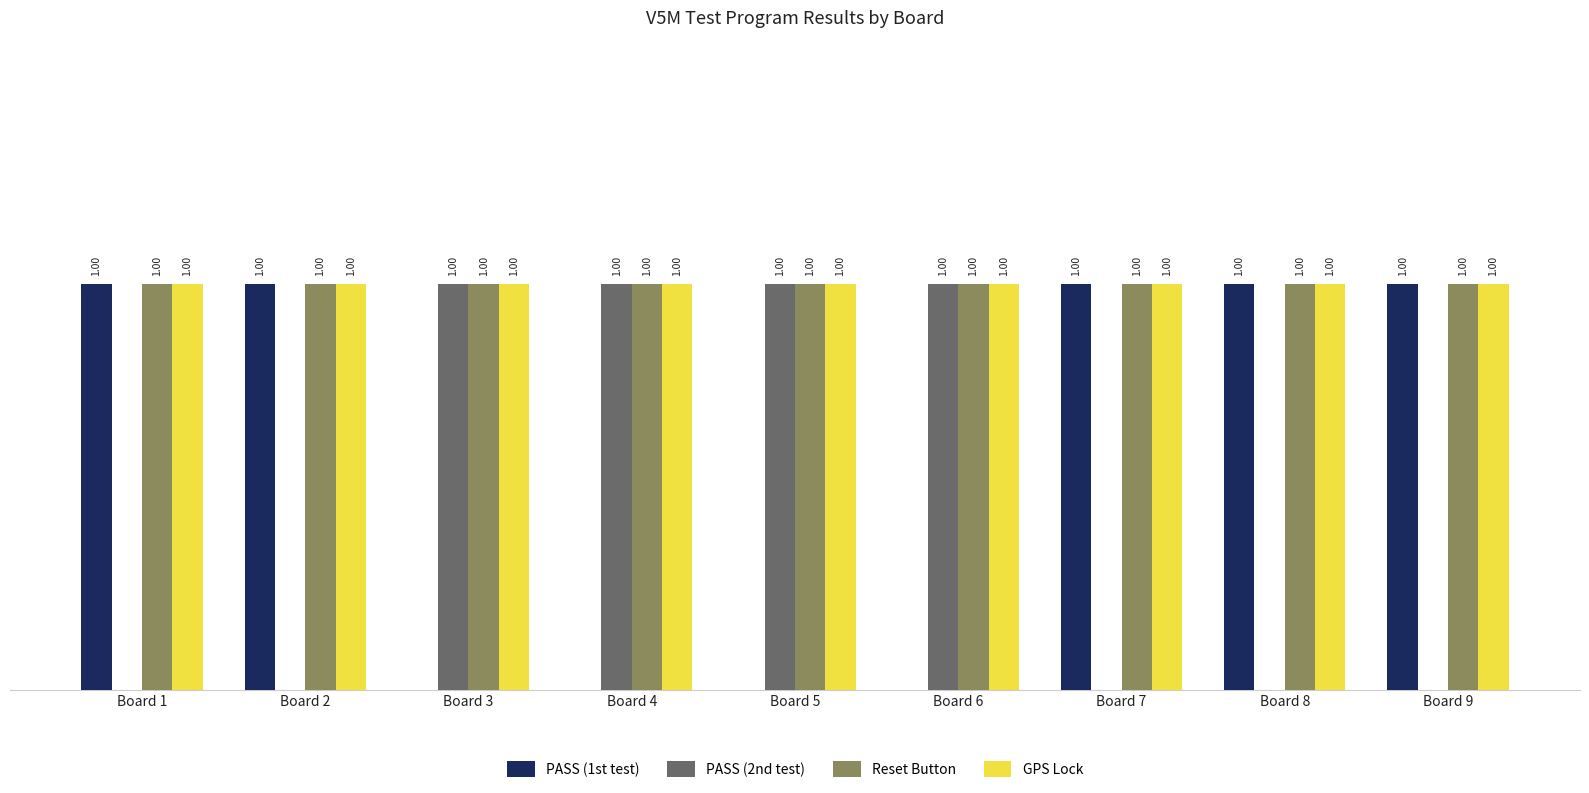

Which series has the largest total across all categories?

Reset Button